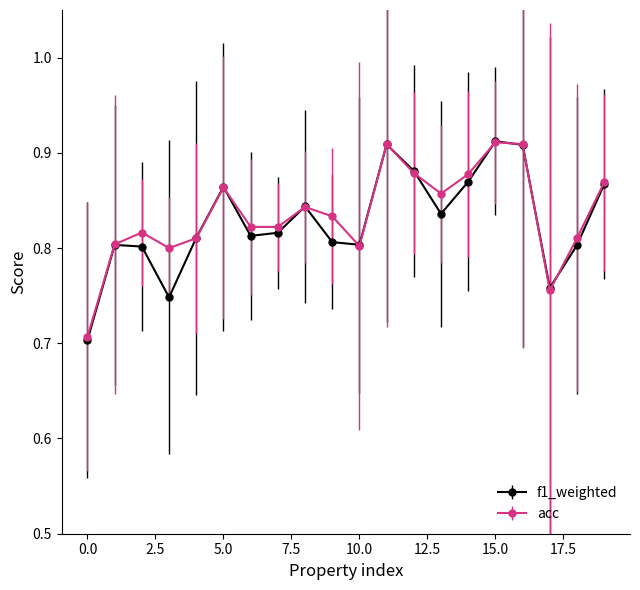

What is the difference between the maximum and minimum values in the f1_weighted series?

0.2